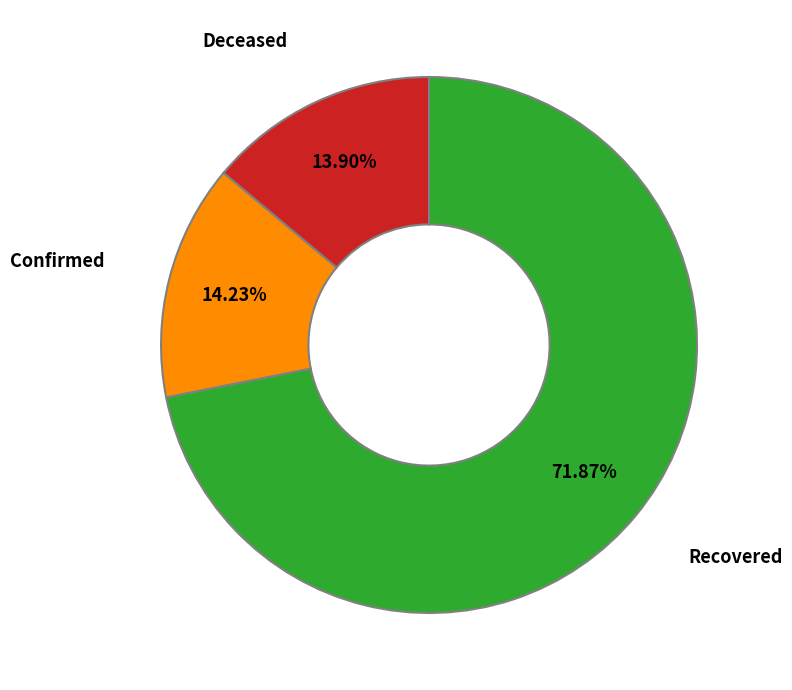

Is there any slice that represents more than half of the pie?

Yes